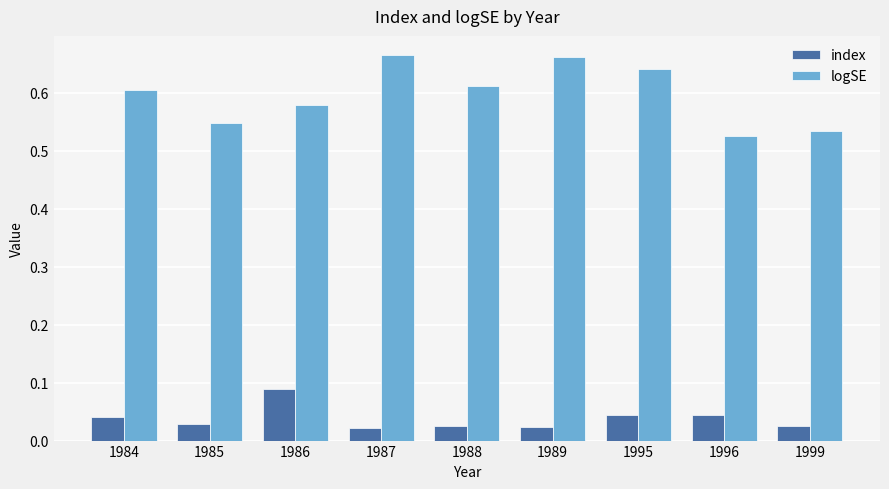

List the series in order of their overall mean, lowest first.

index, logSE